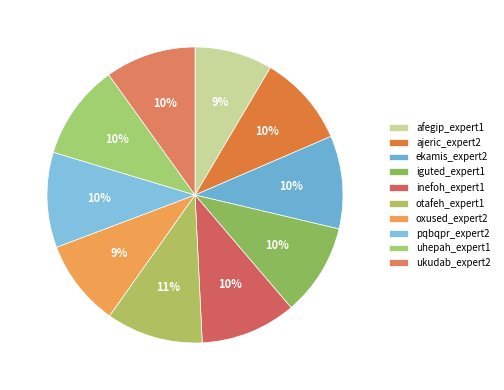

Rank the categories by value from lowest to highest.

afegip_expert1, oxused_expert2, ukudab_expert2, ajeric_expert2, iguted_expert1, ekamis_expert2, pqbqpr_expert2, uhepah_expert1, inefoh_expert1, otafeh_expert1